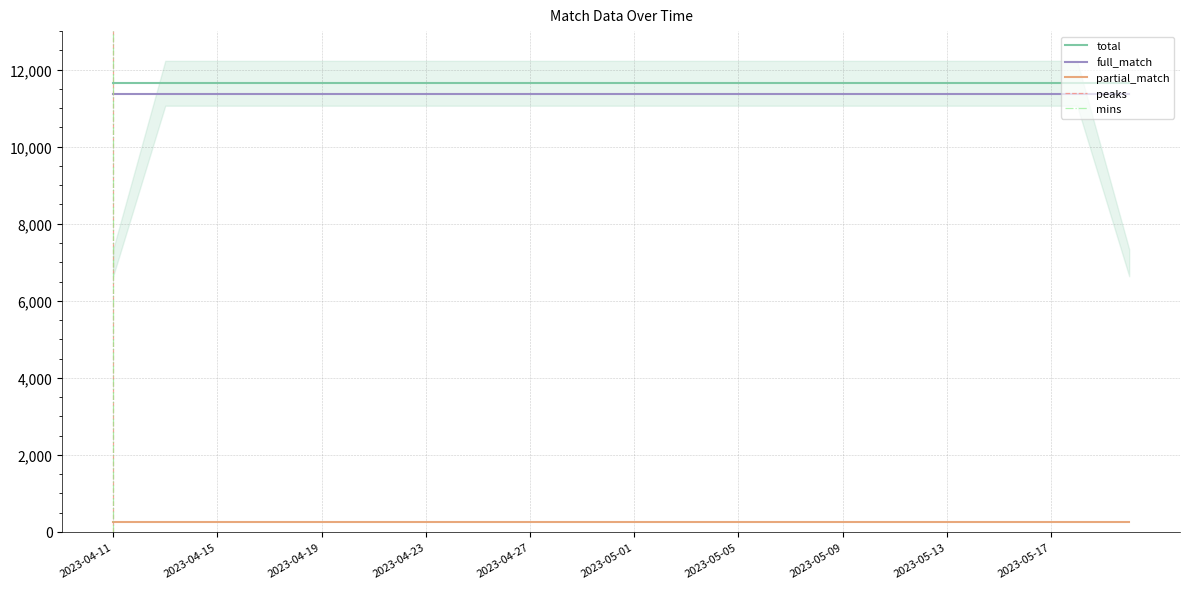

True or false: partial_match and full_match intersect in this chart.

False